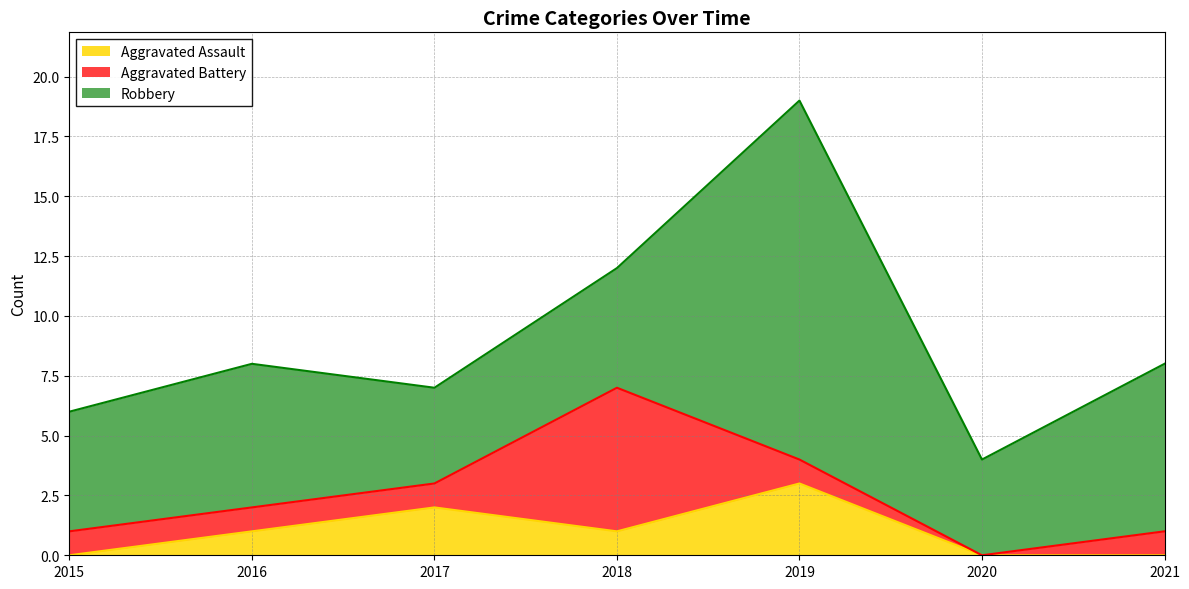

What is the spread (max minus min) of values at 2017?

3